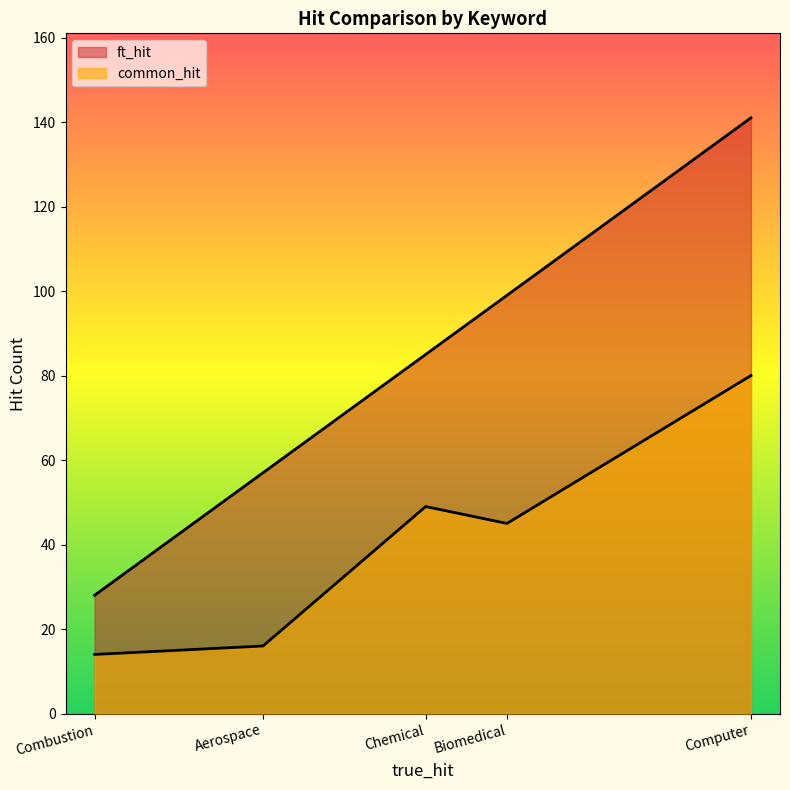

Is the value of ft_hit at Biomedical greater than the value of common_hit at Chemical?

Yes